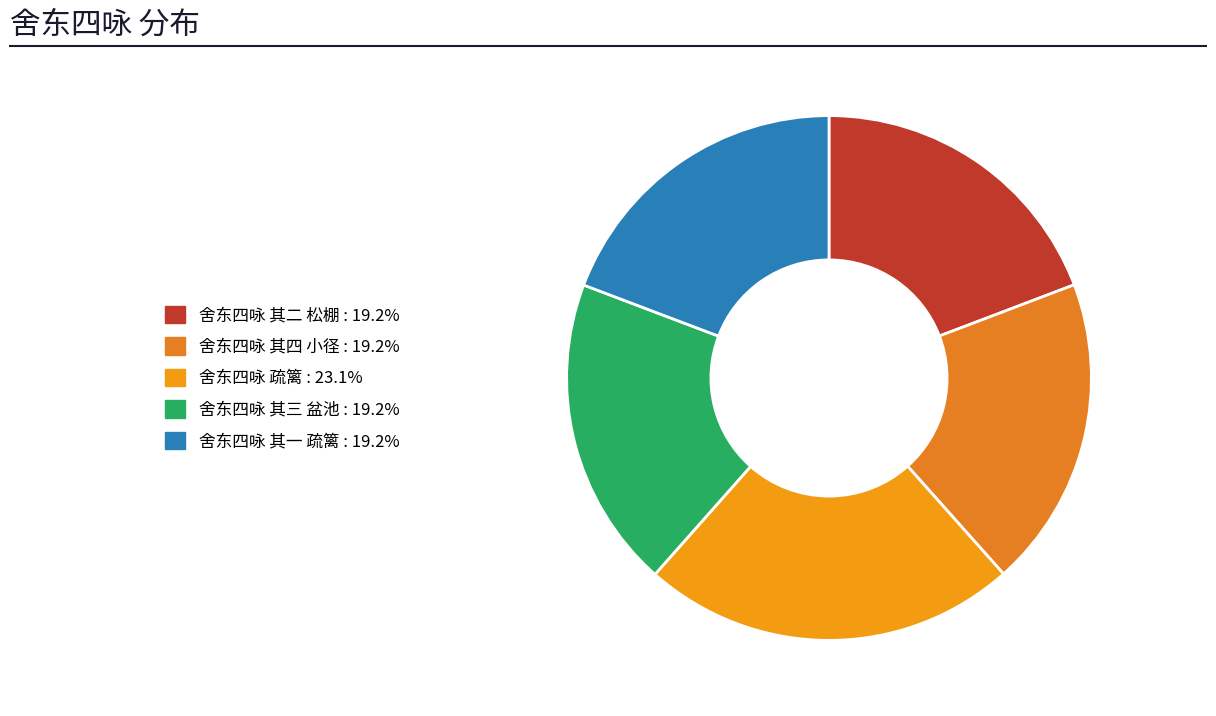

To the nearest percent, what is the combined percentage of 舍东四咏 其四 小径 and 舍东四咏 其一 疏篱?

38%